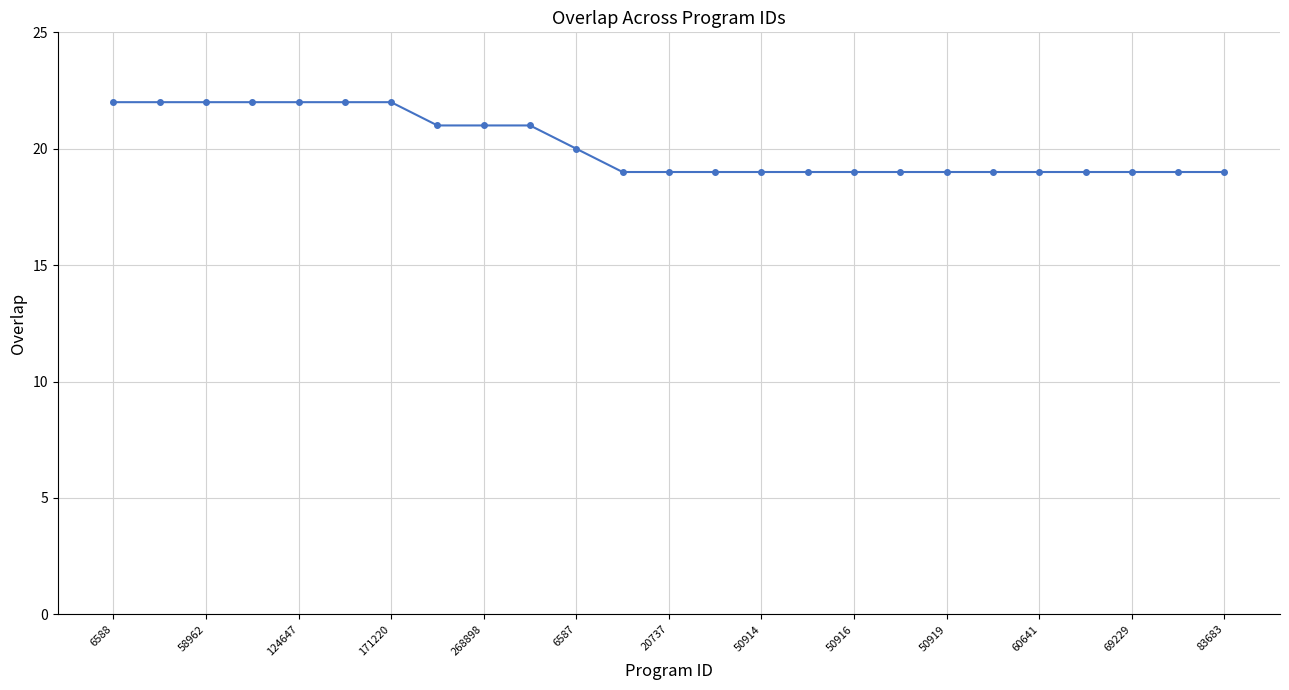

What is the value of the 8th point from the left?

21